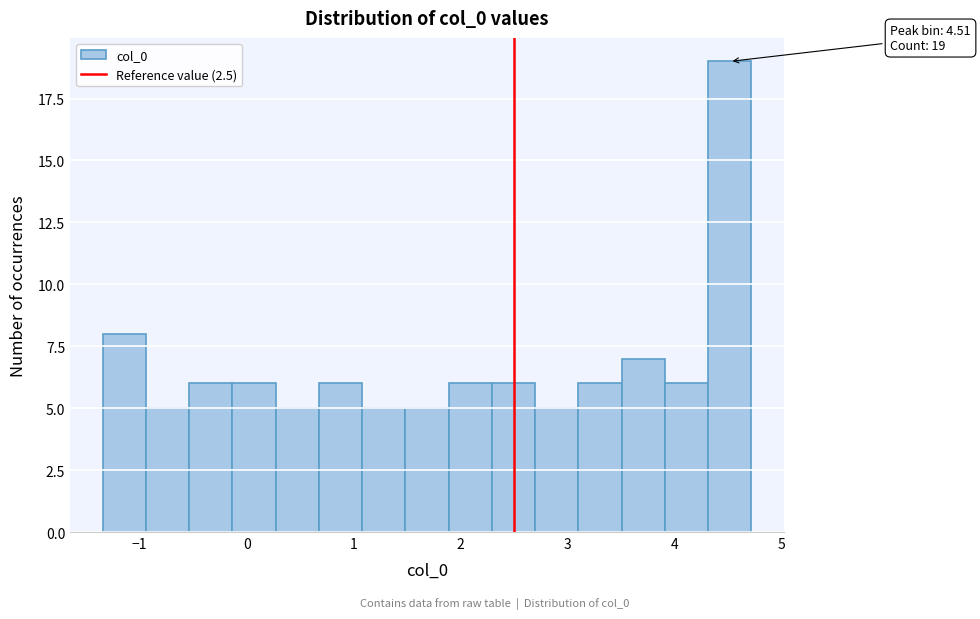

Over which range of the x-axis is the bar tallest?

4.3 to 4.7